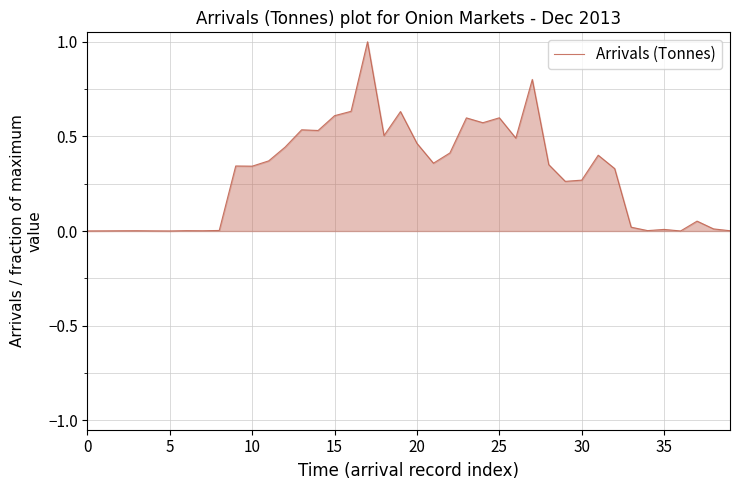

What is the difference between the maximum and minimum values?

1.0